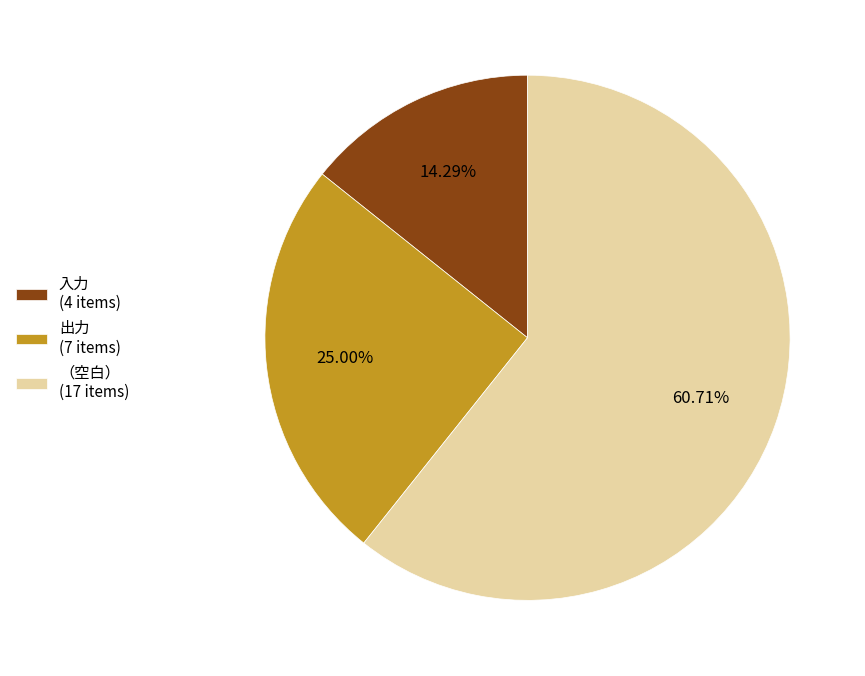

Count the number of slices in the pie.

3